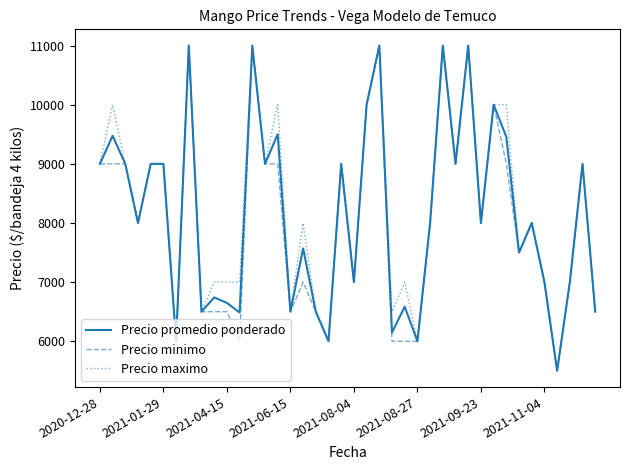

What is the smallest value displayed?

5500